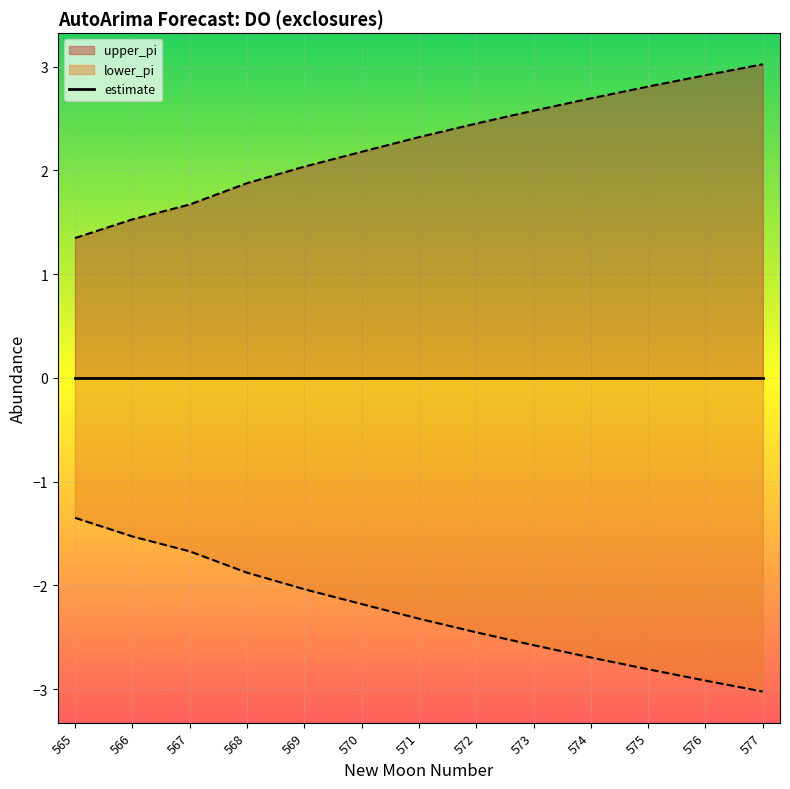

True or false: upper_pi and lower_pi cross at least once.

False